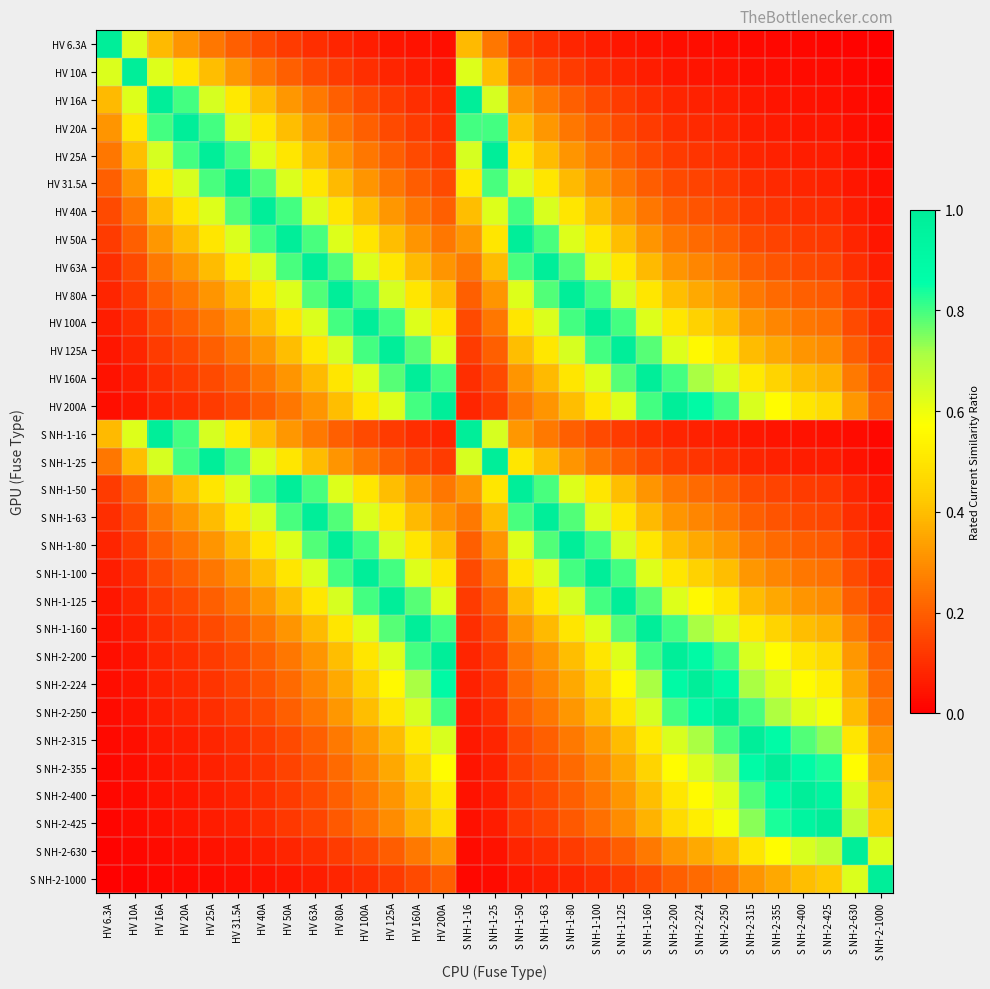

Which category has the lowest value across all series?

S NH-2-1000